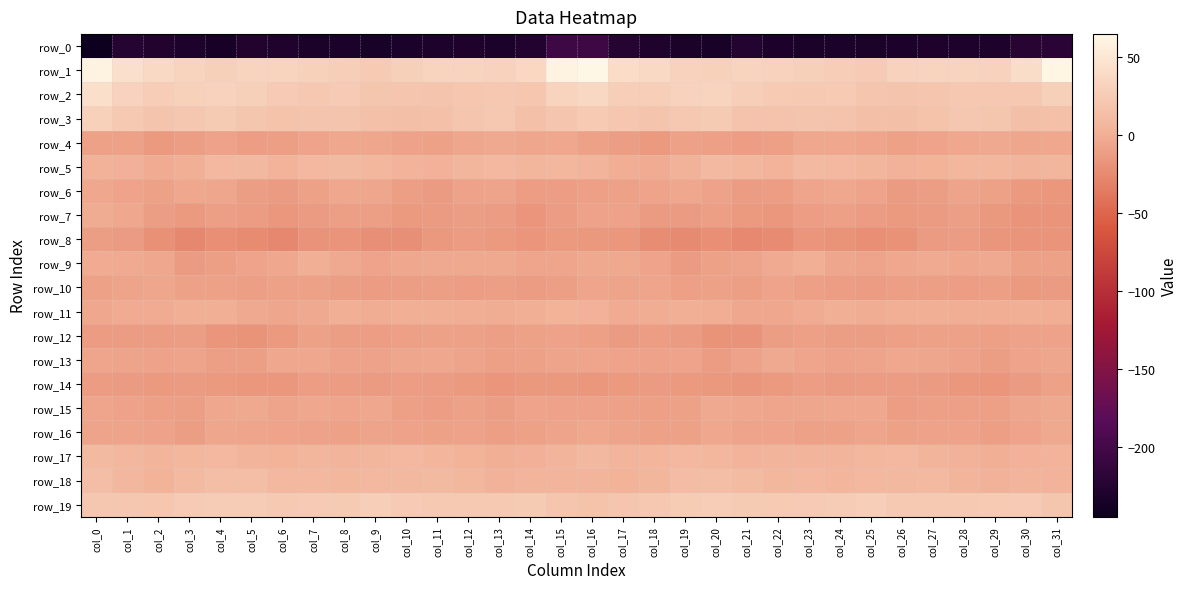

Where does the row_4 series first go above -7?

col_8